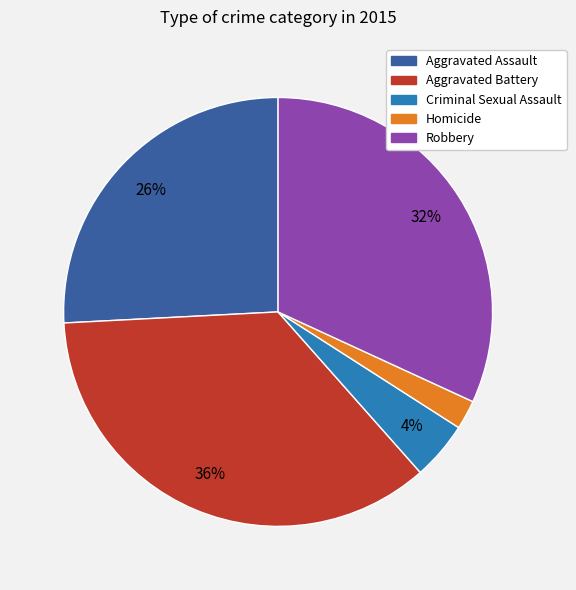

To the nearest percent, what portion does Homicide represent?

2%